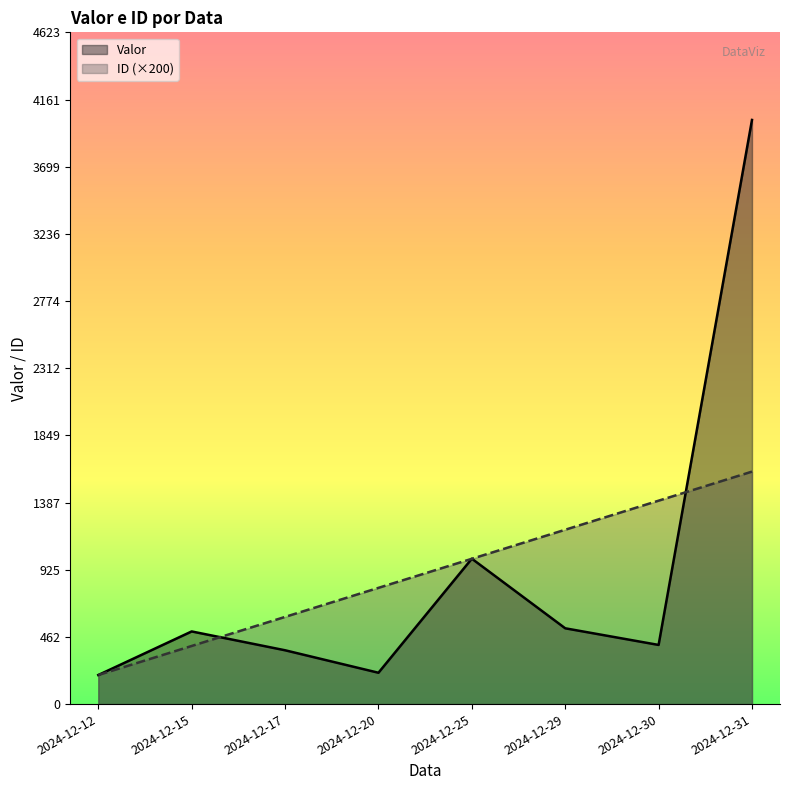

Reading left to right, what are all the values shown in this chart?

Valor: 2024-12-12=200.0	2024-12-15=500.0	2024-12-17=370.4	2024-12-20=215.7	2024-12-25=1000.7	2024-12-29=521.7	2024-12-30=407.1	2024-12-31=4020.4
ID: 2024-12-12=200.0	2024-12-15=400.0	2024-12-17=600.0	2024-12-20=800.0	2024-12-25=1000.0	2024-12-29=1200.0	2024-12-30=1400.0	2024-12-31=1600.0